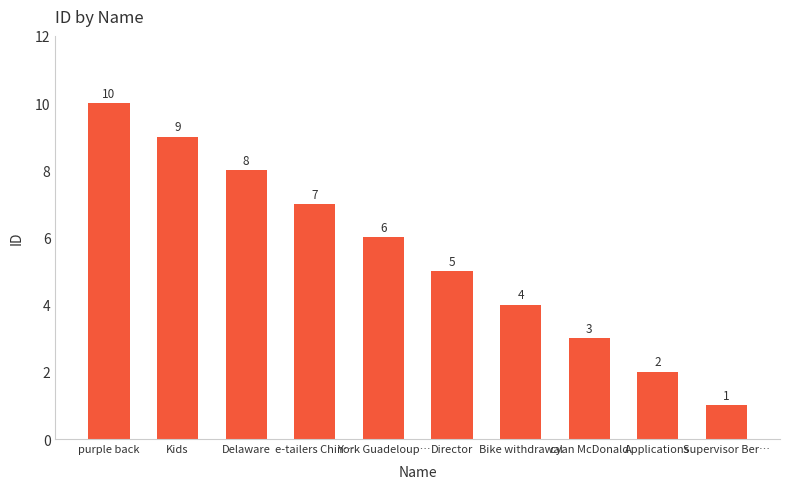

Rank the categories by value from lowest to highest.

Supervisor Ber…, Applications, cyan McDonald, Bike withdrawal, Director, York Guadeloup…, e-tailers Chin…, Delaware, Kids, purple back